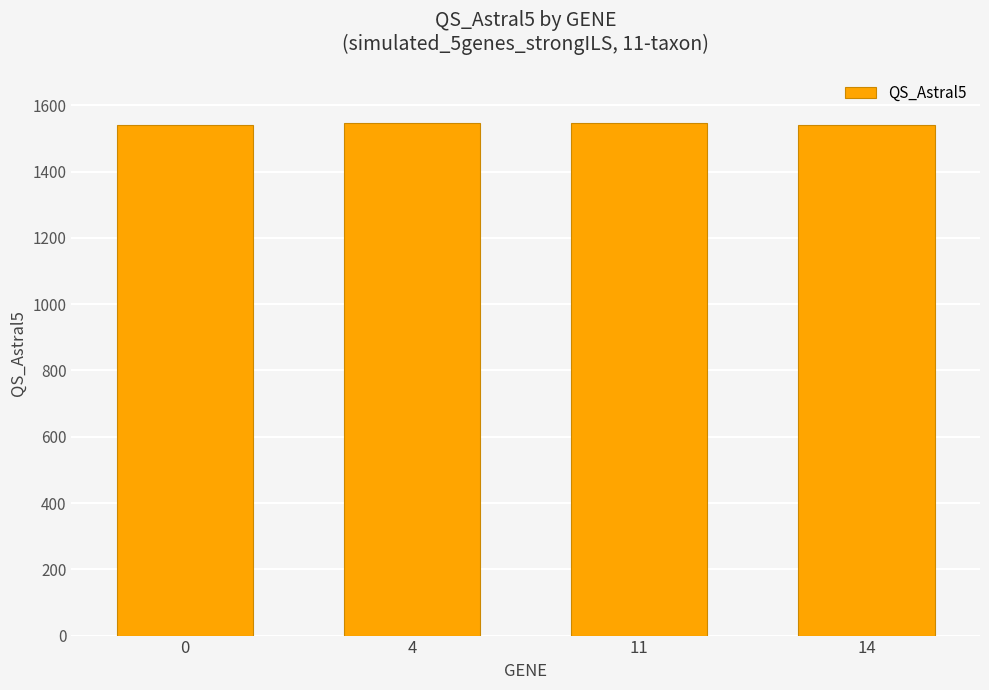

Is it true that the value at 0 is 682?

False